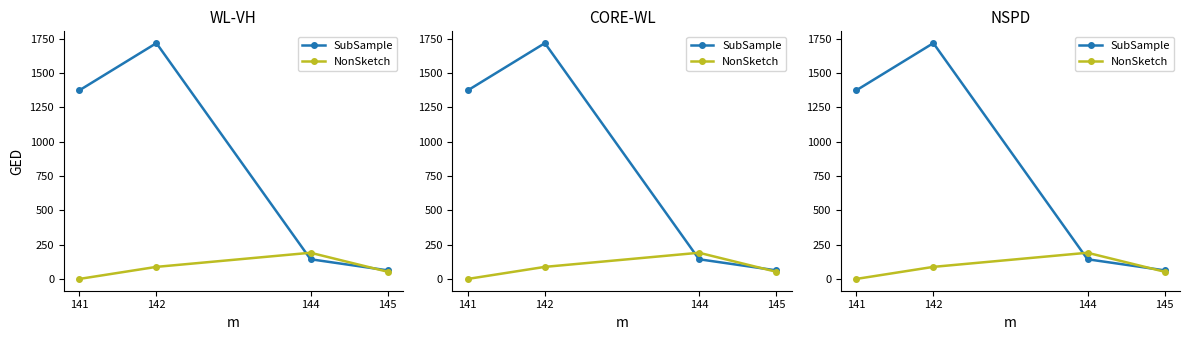

Count the number of data series in this chart.

2